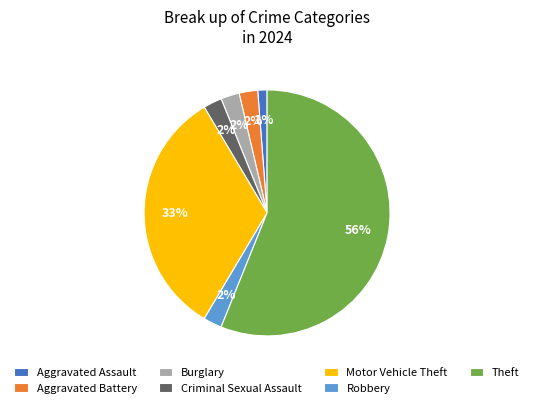

To the nearest percent, what is the average slice percentage?

14%